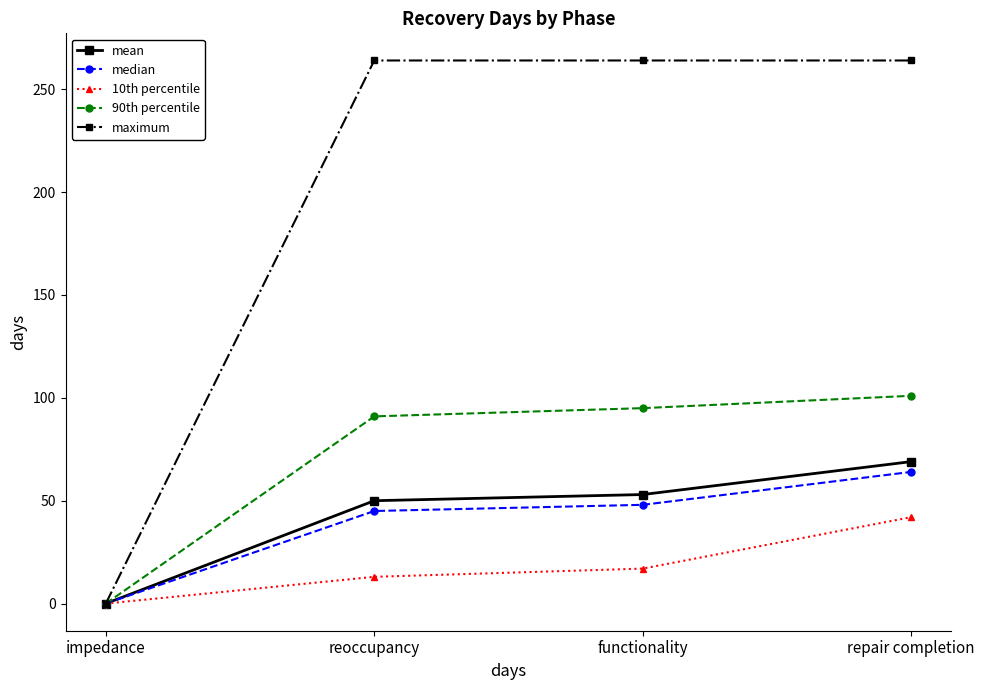

At which category is the sum across all series the highest?

repair completion